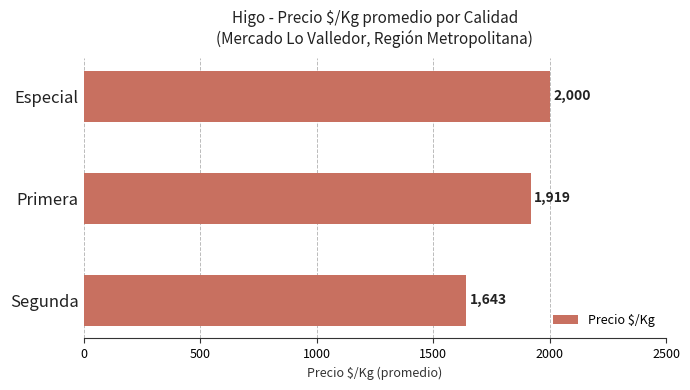

What is the label of the 3rd bar from the top?

Segunda